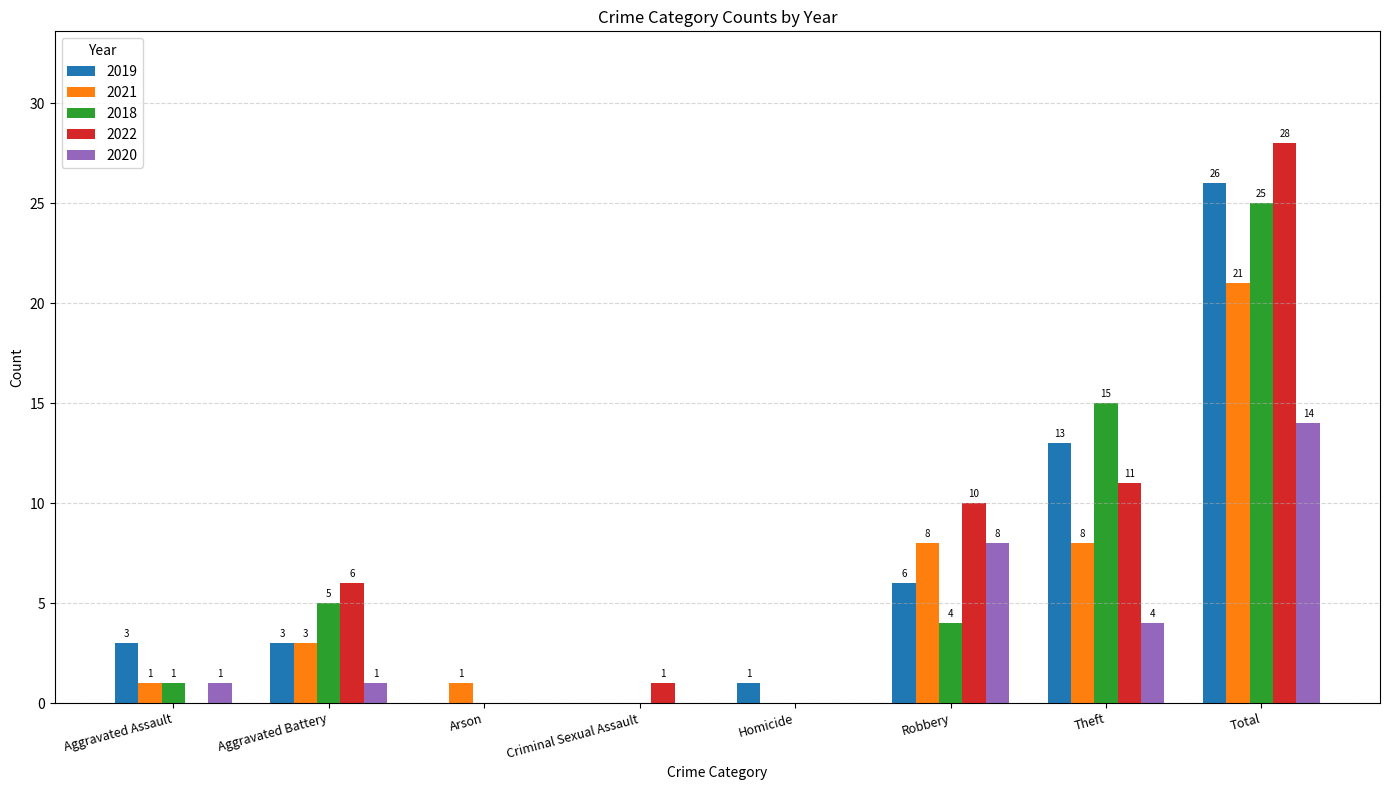

Reading left to right, list all the values displayed in this chart.

2019: Aggravated Assault=3	Aggravated Battery=3	Arson=0	Criminal Sexual Assault=0	Homicide=1	Robbery=6	Theft=13	Total=26
2021: Aggravated Assault=1	Aggravated Battery=3	Arson=1	Criminal Sexual Assault=0	Homicide=0	Robbery=8	Theft=8	Total=21
2018: Aggravated Assault=1	Aggravated Battery=5	Arson=0	Criminal Sexual Assault=0	Homicide=0	Robbery=4	Theft=15	Total=25
2022: Aggravated Assault=0	Aggravated Battery=6	Arson=0	Criminal Sexual Assault=1	Homicide=0	Robbery=10	Theft=11	Total=28
2020: Aggravated Assault=1	Aggravated Battery=1	Arson=0	Criminal Sexual Assault=0	Homicide=0	Robbery=8	Theft=4	Total=14